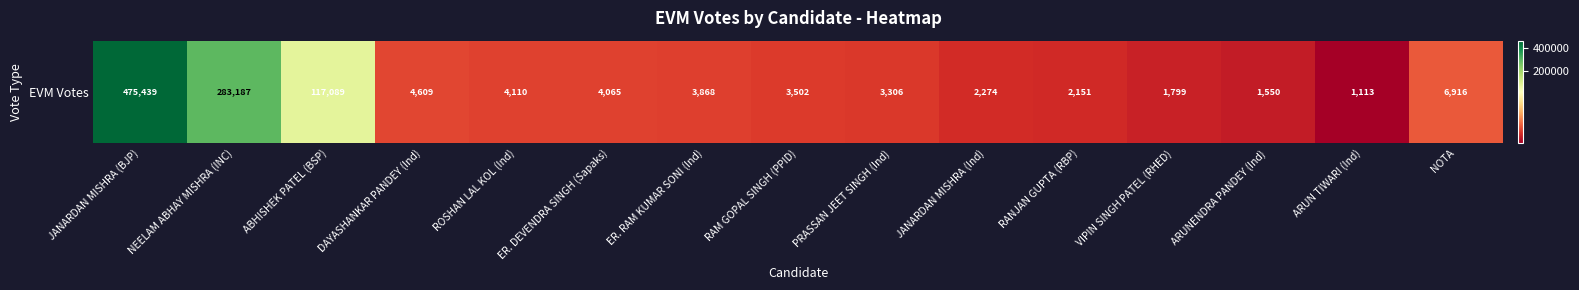

What is the change in value from ARUNENDRA PANDEY (Ind) to NOTA?

+5366